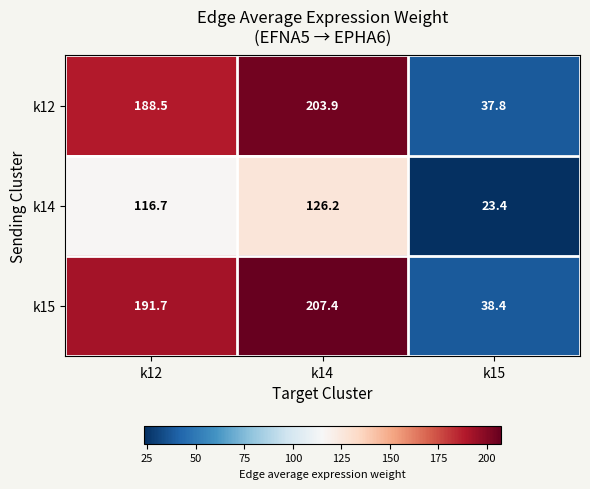

What is the spread (max minus min) of values at k14?

81.2